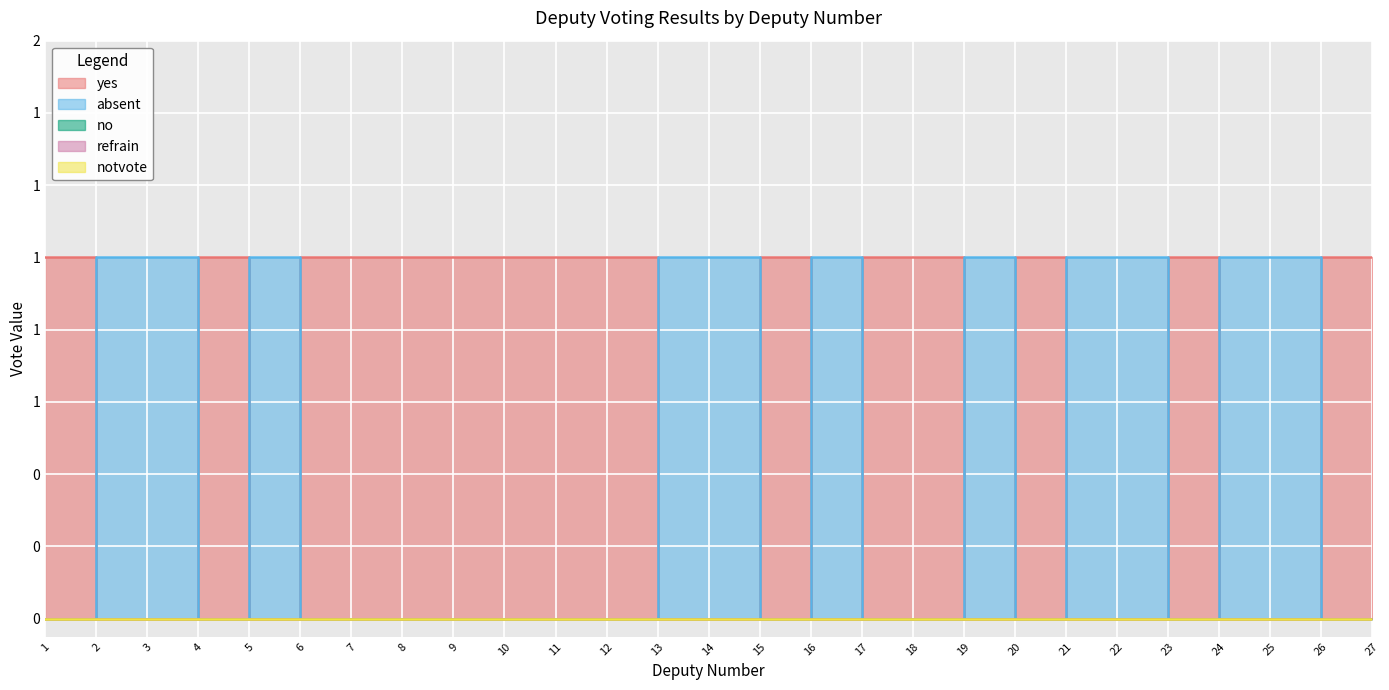

Reading left to right, transcribe all the data shown in this chart.

yes: 1=1	2=0	3=0	4=1	5=0	6=1	7=1	8=1	9=1	10=1	11=1	12=1	13=0	14=0	15=1	16=0	17=1	18=1	19=0	20=1	21=0	22=0	23=1	24=0	25=0	26=1	27=1
absent: 1=0	2=1	3=1	4=0	5=1	6=0	7=0	8=0	9=0	10=0	11=0	12=0	13=1	14=1	15=0	16=1	17=0	18=0	19=1	20=0	21=1	22=1	23=0	24=1	25=1	26=0	27=0
no: 1=0	2=0	3=0	4=0	5=0	6=0	7=0	8=0	9=0	10=0	11=0	12=0	13=0	14=0	15=0	16=0	17=0	18=0	19=0	20=0	21=0	22=0	23=0	24=0	25=0	26=0	27=0
refrain: 1=0	2=0	3=0	4=0	5=0	6=0	7=0	8=0	9=0	10=0	11=0	12=0	13=0	14=0	15=0	16=0	17=0	18=0	19=0	20=0	21=0	22=0	23=0	24=0	25=0	26=0	27=0
notvote: 1=0	2=0	3=0	4=0	5=0	6=0	7=0	8=0	9=0	10=0	11=0	12=0	13=0	14=0	15=0	16=0	17=0	18=0	19=0	20=0	21=0	22=0	23=0	24=0	25=0	26=0	27=0